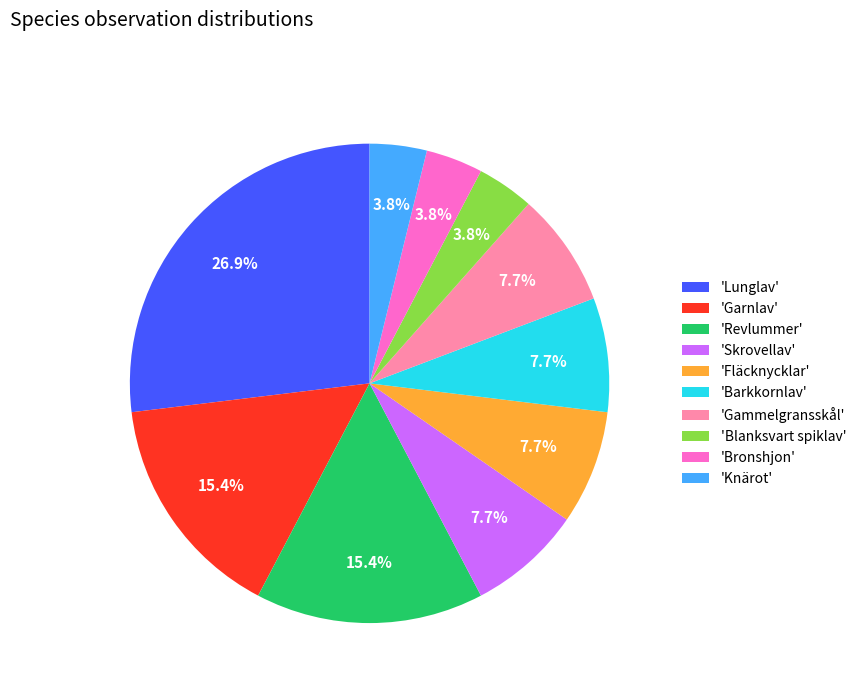

Is there a majority slice in this chart?

No